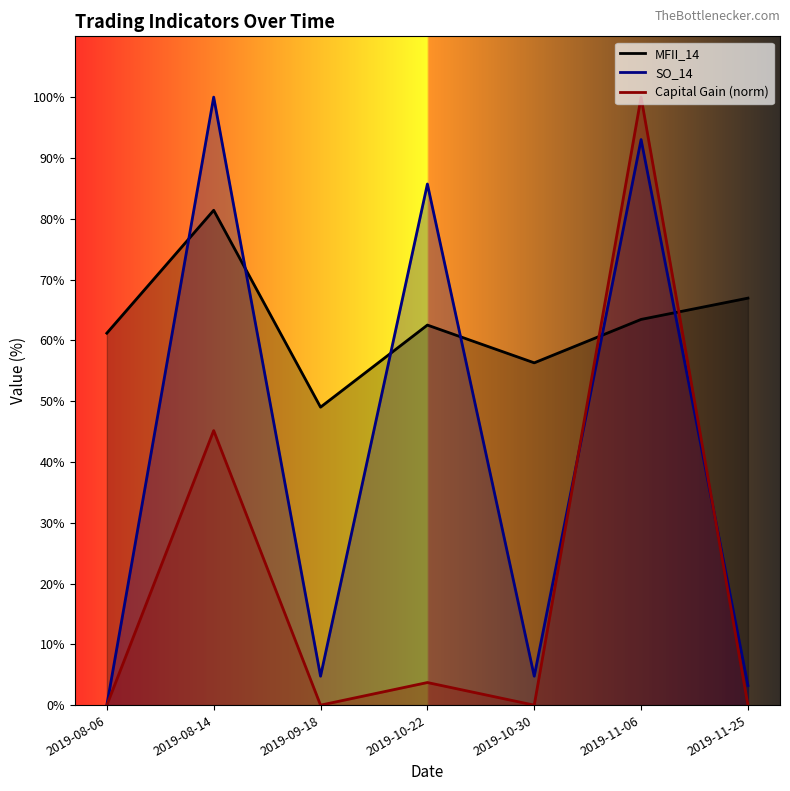

Is it true that MFII_14 equals 49.0 at 2019-09-18?

True